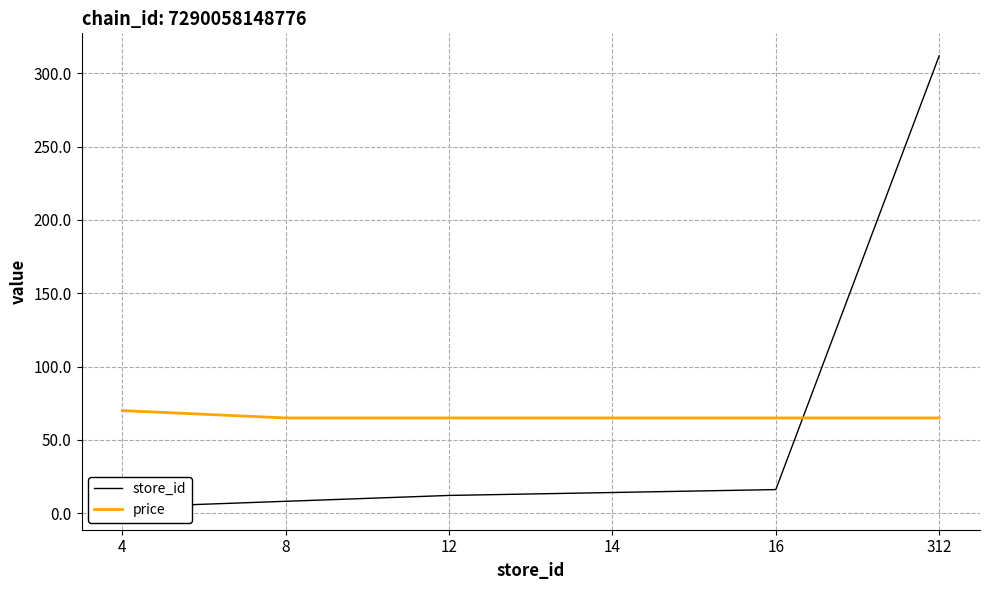

What is the maximum value for store_id?

312.0